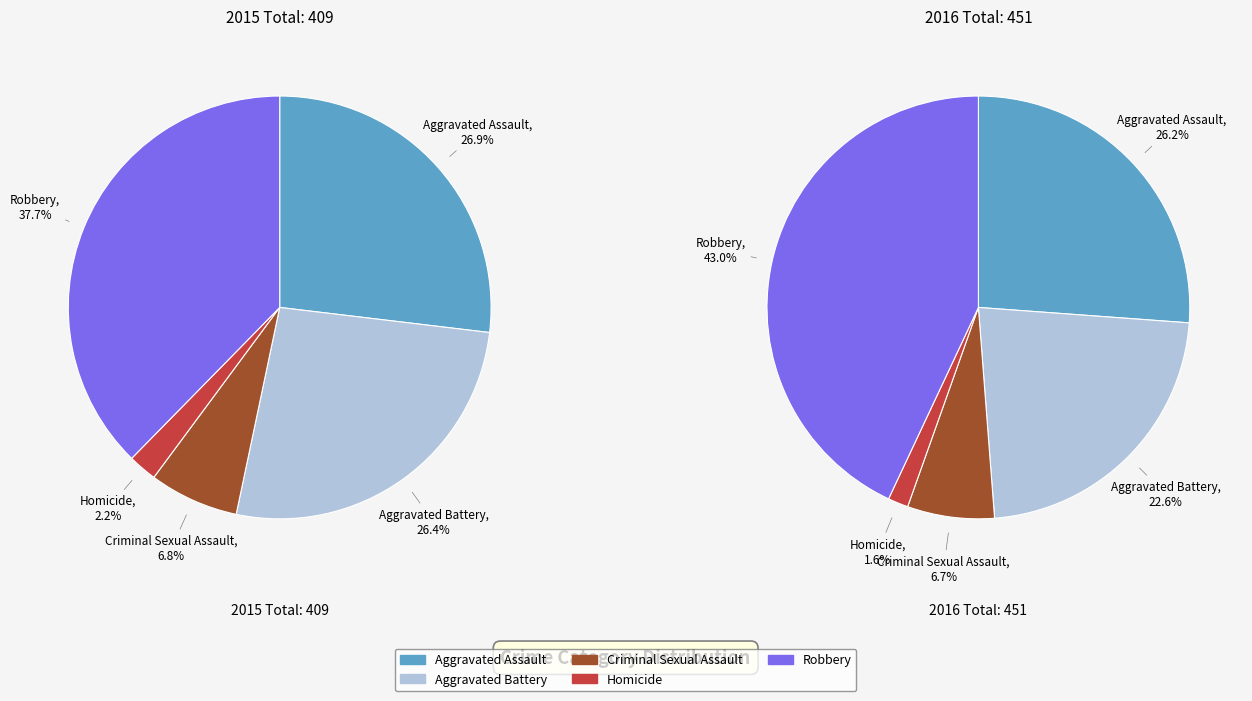

Between Aggravated Battery and Homicide, which is larger?

Aggravated Battery